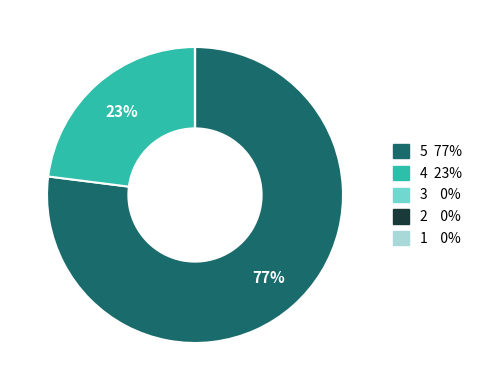

To the nearest percent, what is the difference between the largest and smallest slice percentages?

77%